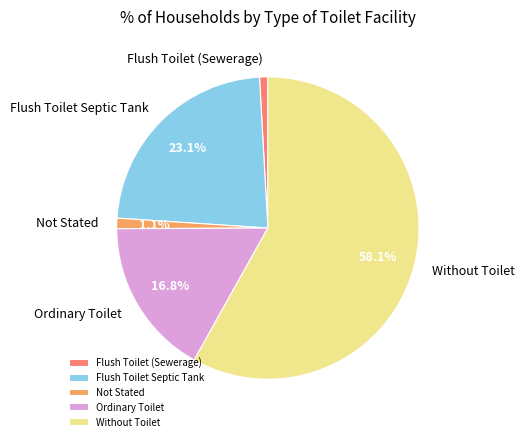

How many slices are in this pie chart?

5